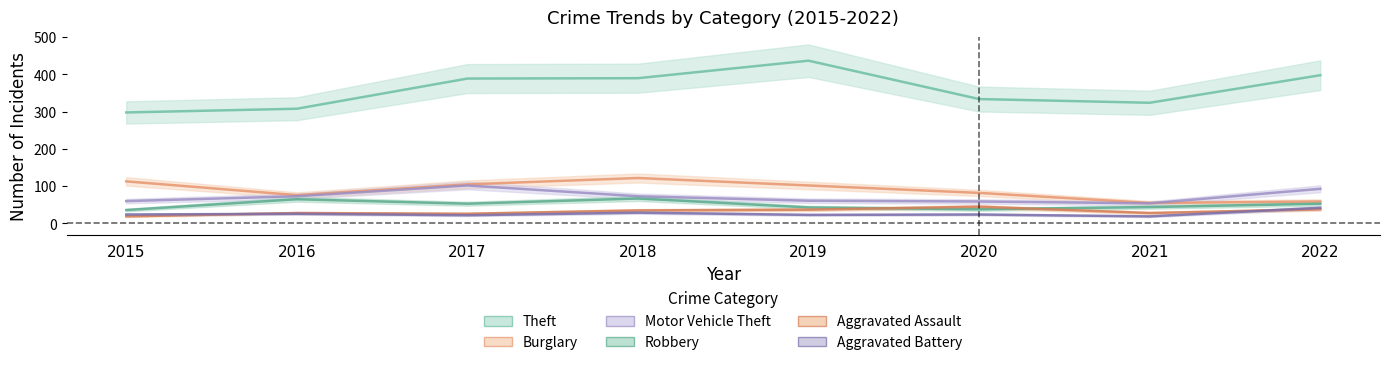

Count the number of categories in the chart.

8